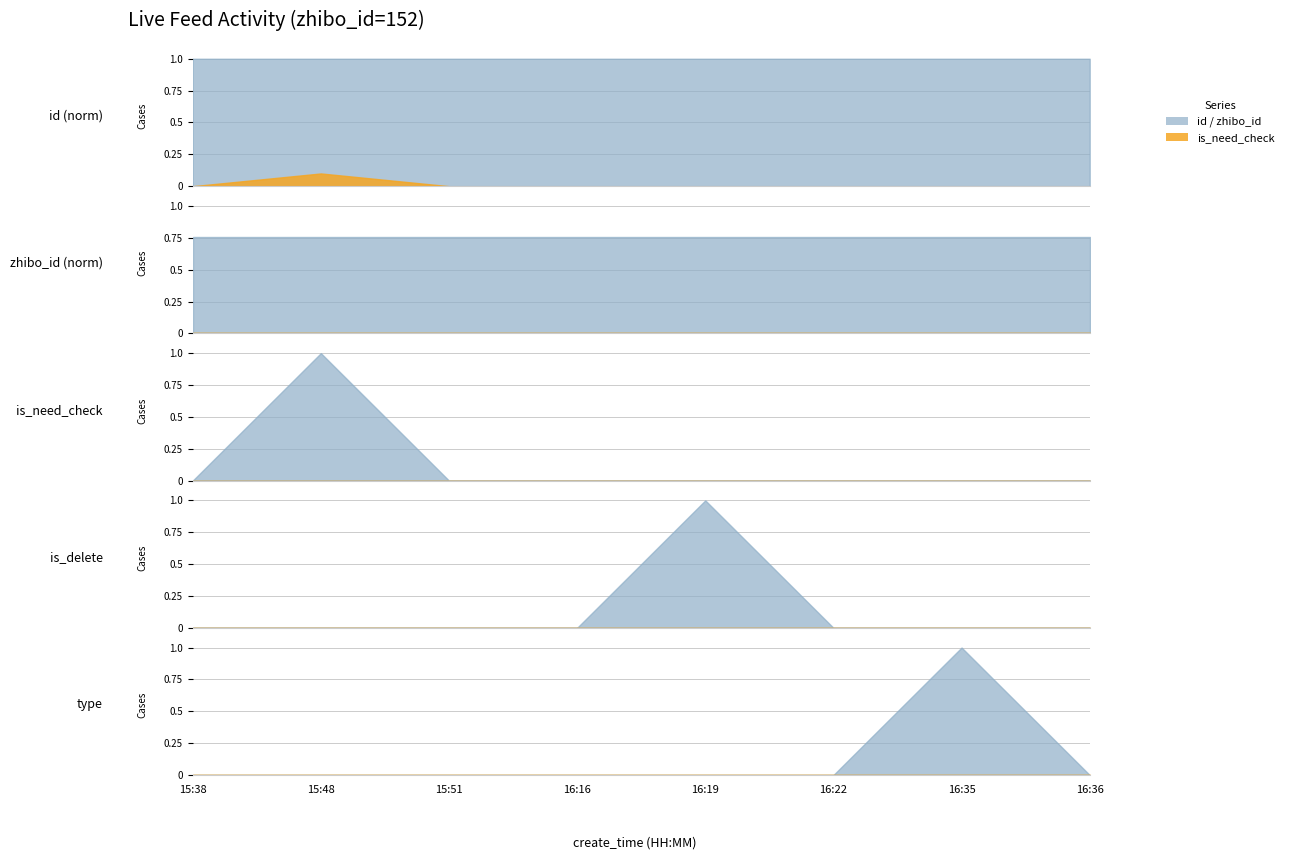

How many interior local peaks does the type series have?

1